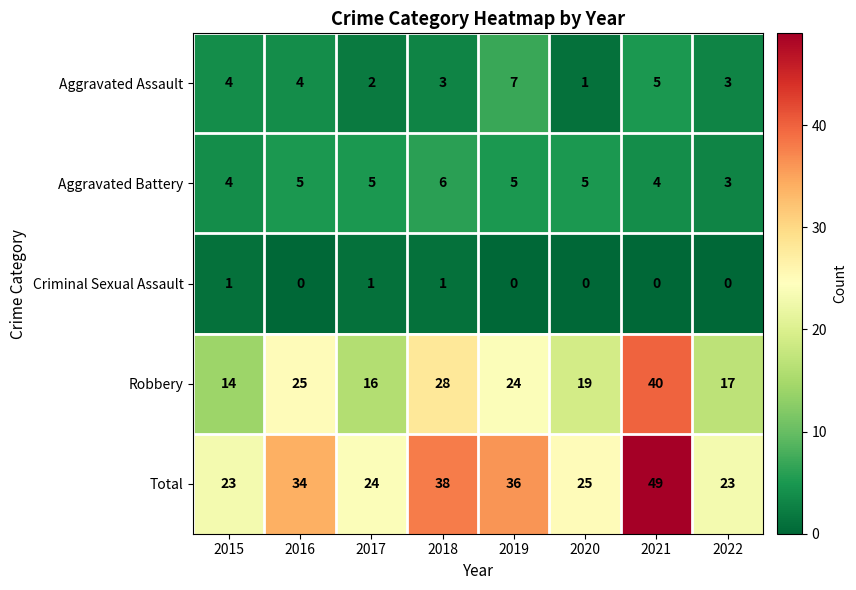

What is the difference between the highest and lowest values at 2019?

36